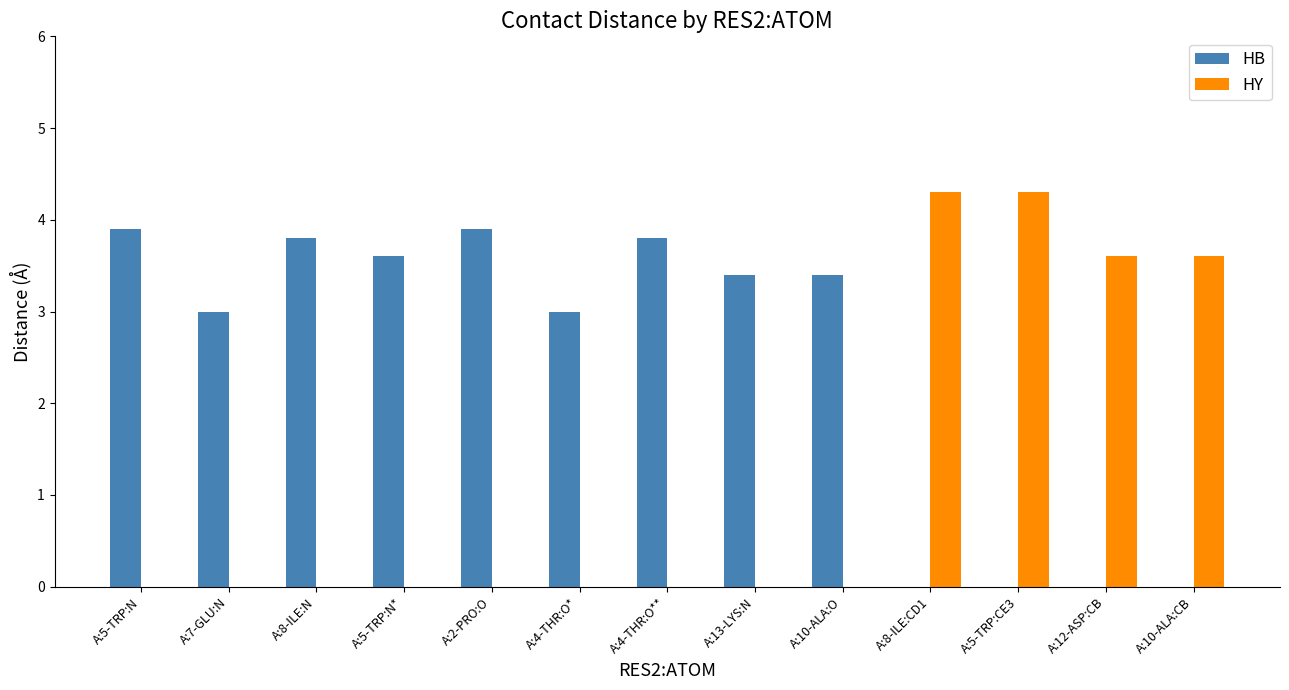

Where does the HB series first go above 3?

A:5-TRP:N